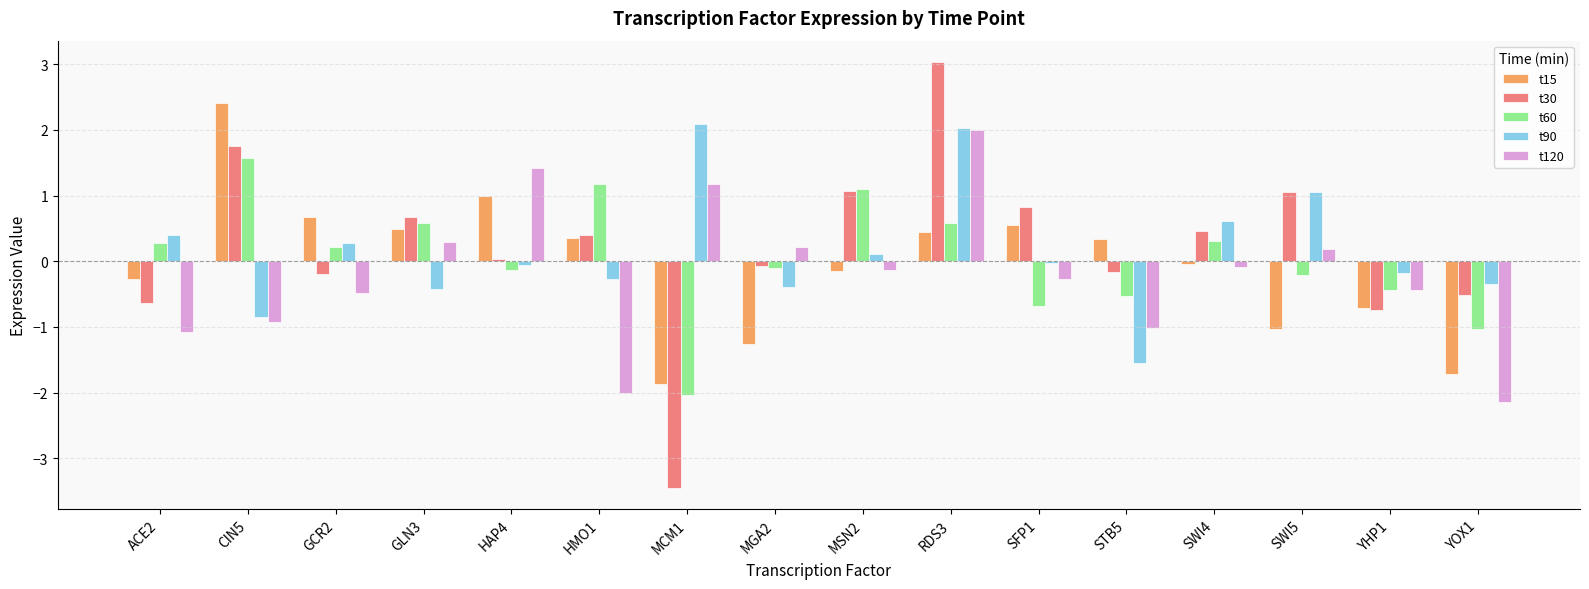

Does the chart contain any negative values?

Yes